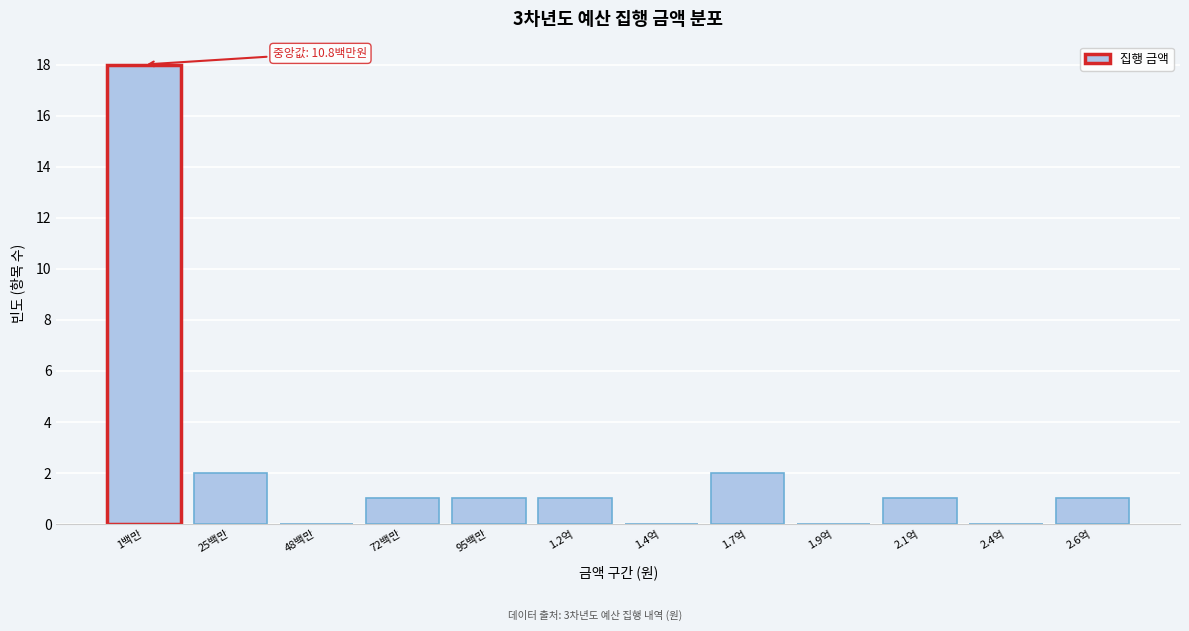

Reading left to right, list all the values displayed in this chart.

1백만=18	25백만=2	48백만=0	72백만=1	95백만=1	1.2억=1	1.4억=0	1.7억=2	1.9억=0	2.1억=1	2.4억=0	2.6억=1